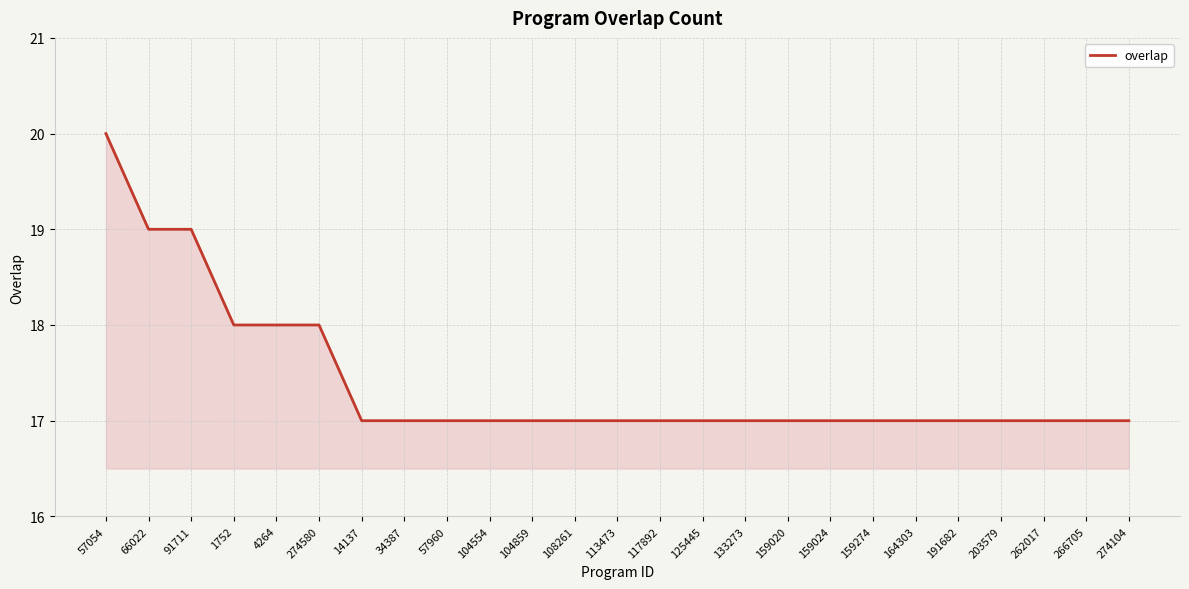

What is the greatest value displayed?

20